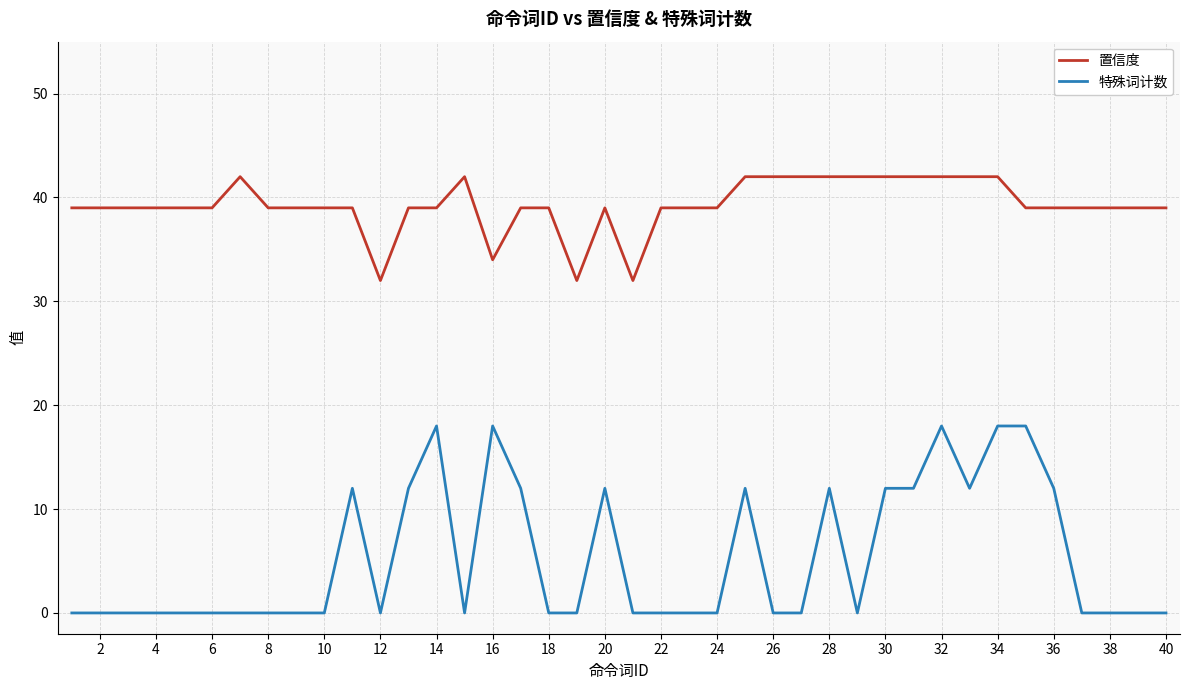

Rank the series by their average value, from highest to lowest.

置信度, 特殊词计数